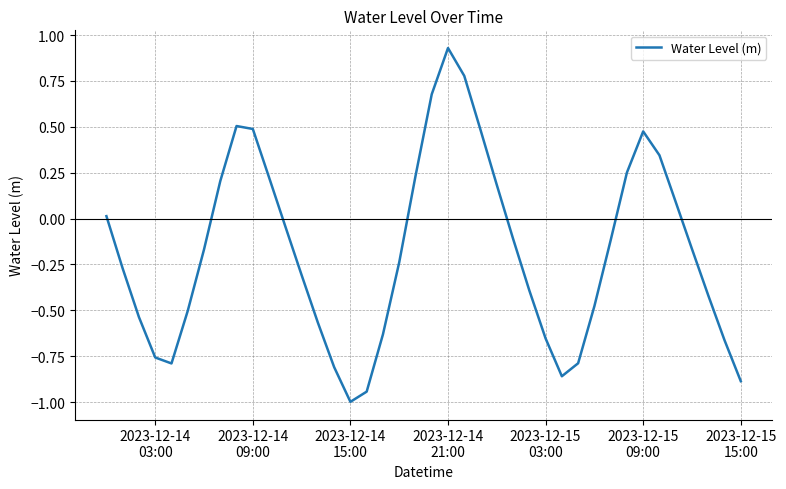

What is the minimum value shown in the chart?

-1.0